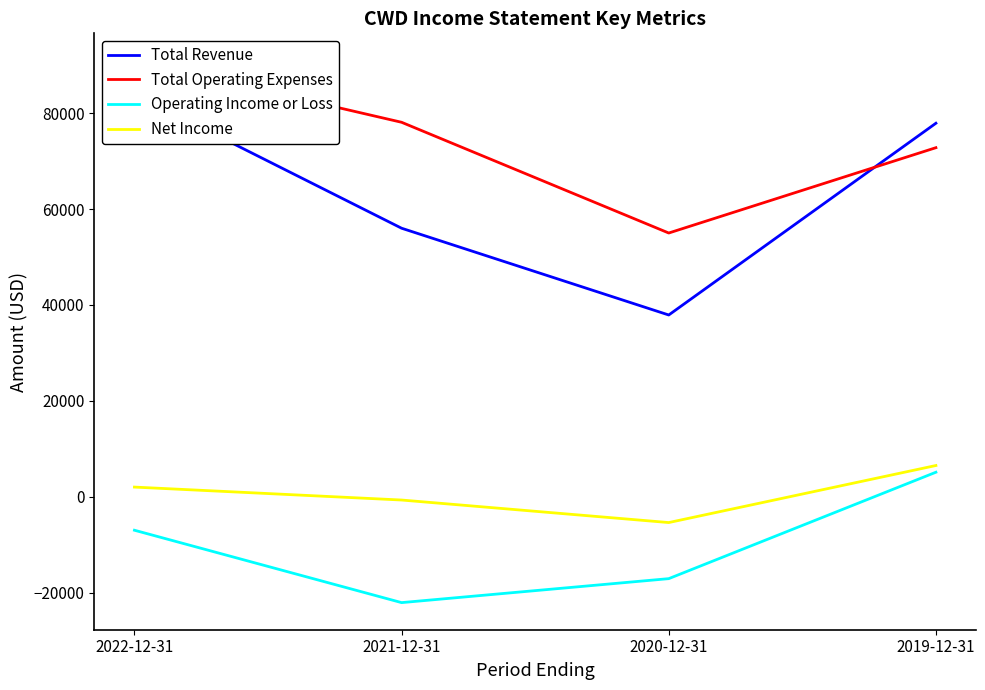

Which series has the largest total across all categories?

Total Operating Expenses